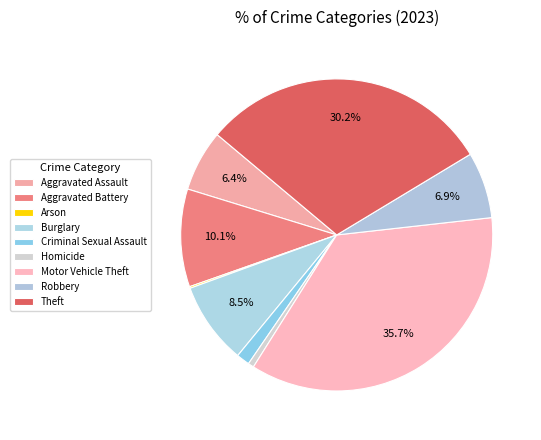

Between Robbery and Motor Vehicle Theft, which is larger?

Motor Vehicle Theft